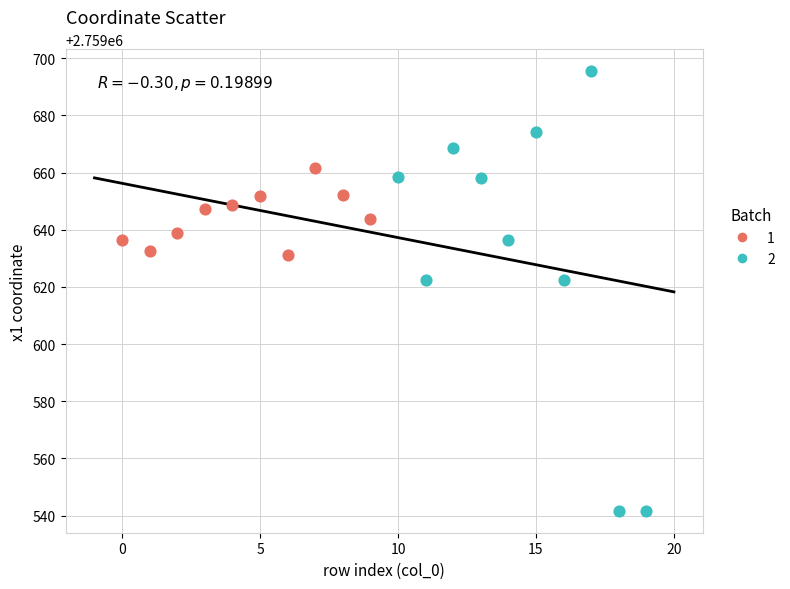

Which series reaches the minimum Y coordinate?

2